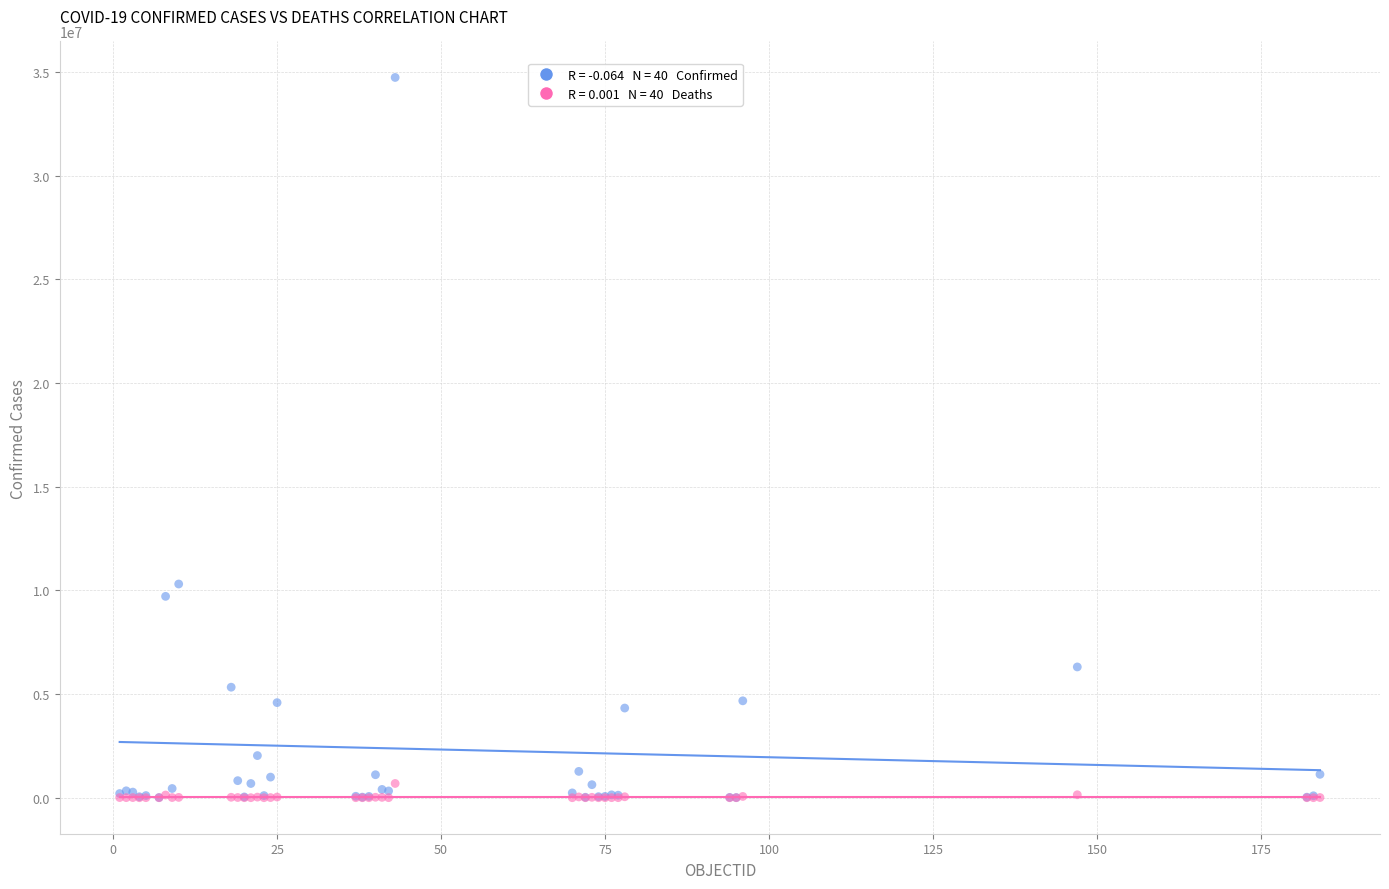

Across all series, what Y value is closest to 17373241?

10309725